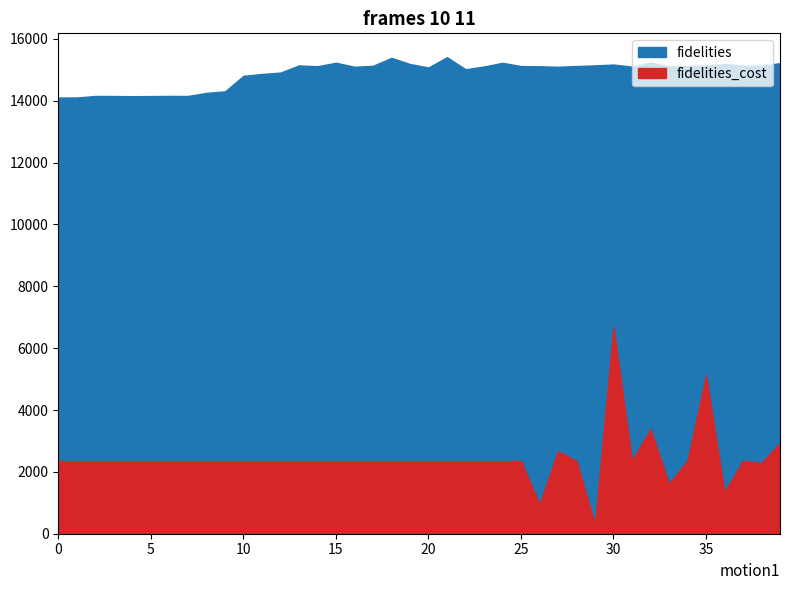

Is the value of fidelities at 12 greater than the value of fidelities_cost at 15?

Yes